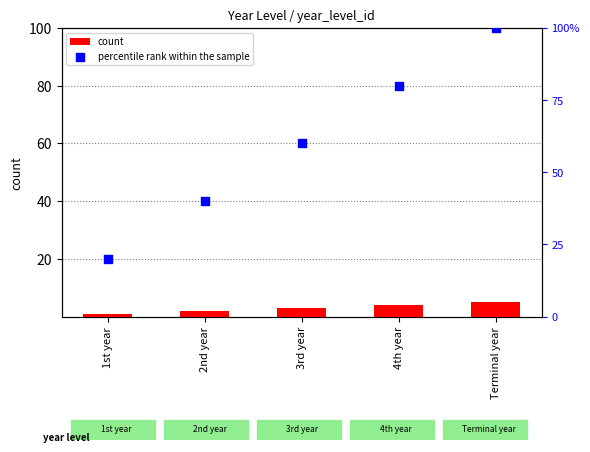

Which series has the widest spread of Y values?

percentile rank within the sample